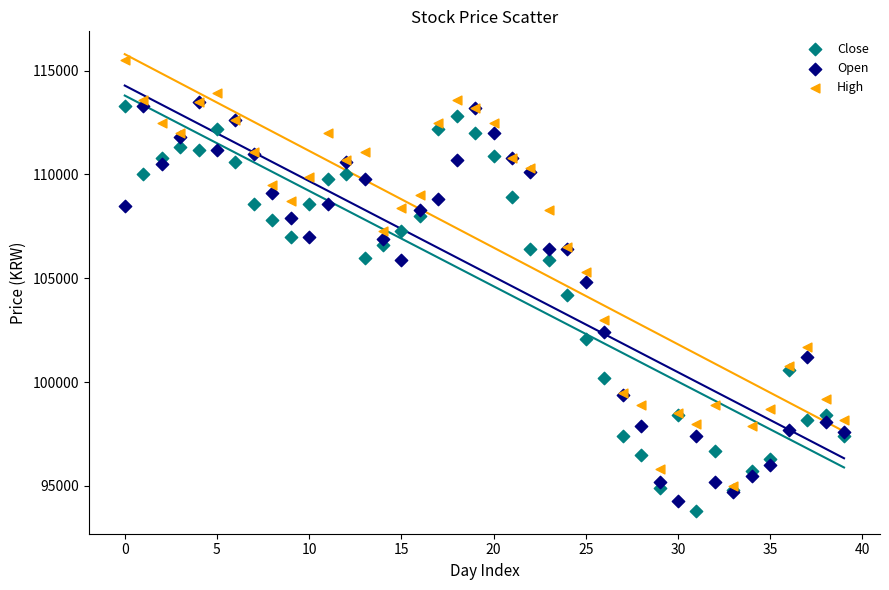

In the Open series, what Y value is closest to 103900?

104800